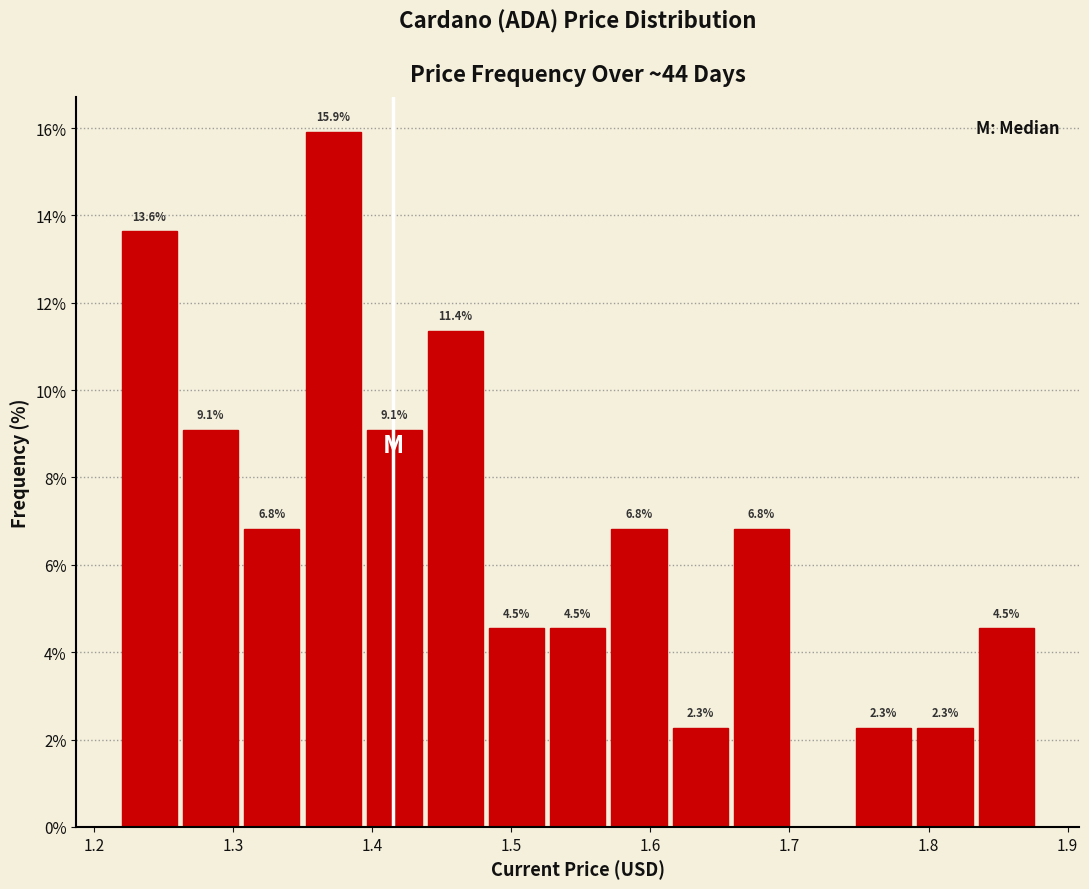

Over which range of the x-axis is the bar tallest?

1.352 to 1.396